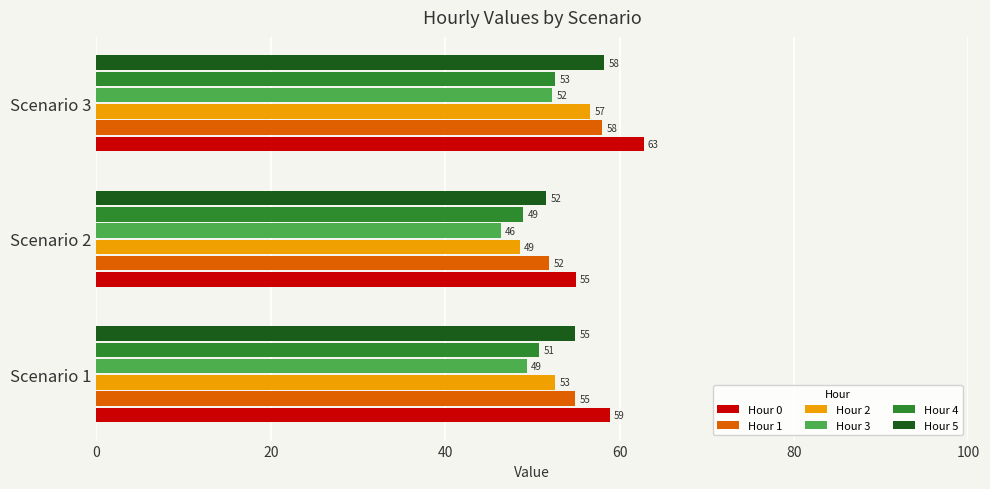

The value of Hour 4 at Scenario 1 is 50.8. True or false?

True